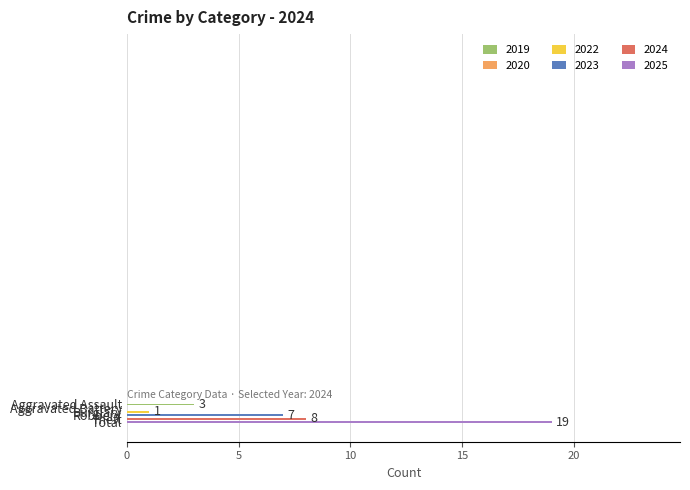

How many positive values are there?

5